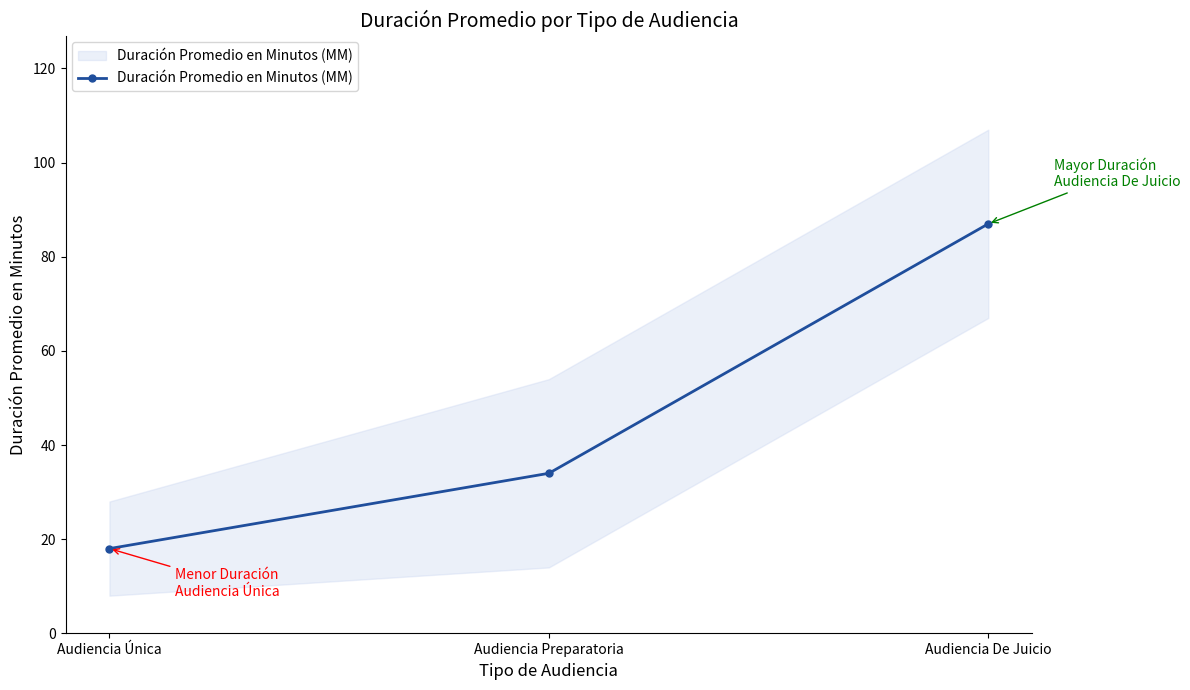

The chart shows a value of 18 at Audiencia Única. True or false?

True